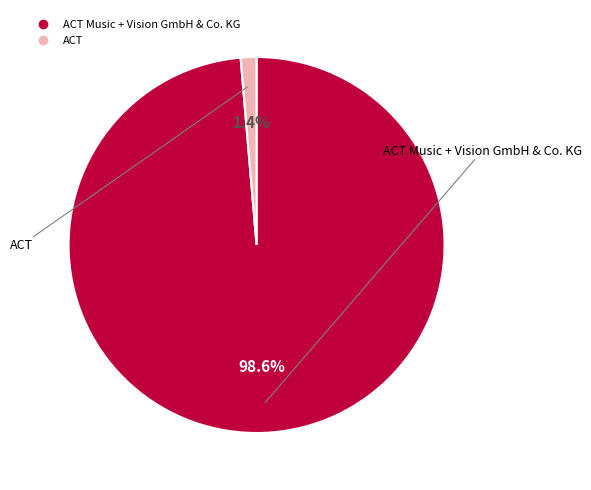

Which slice is the smallest?

ACT